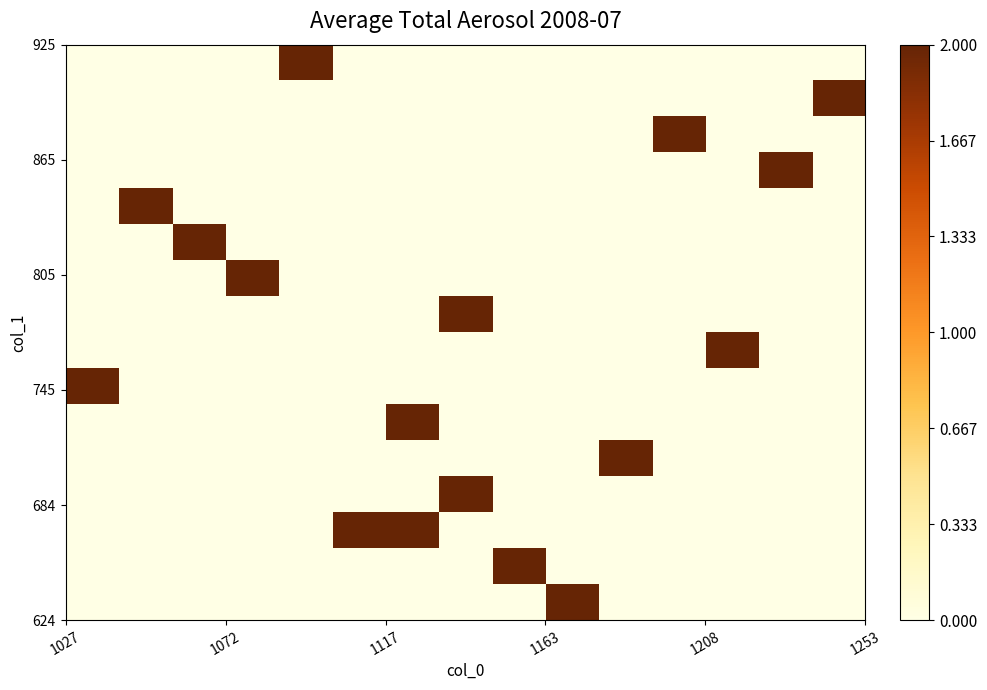

At how many categories does at least one series exceed 0?

15